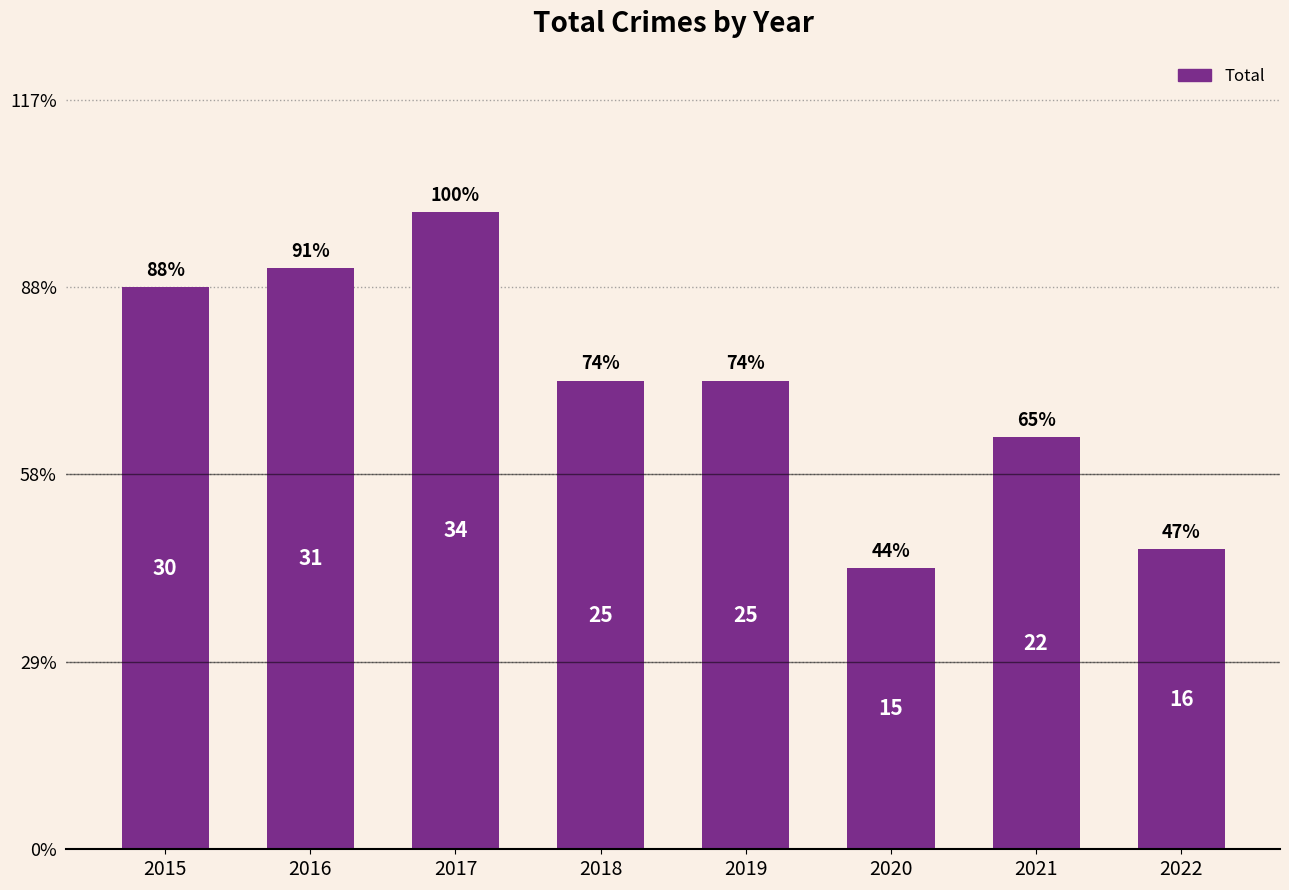

List the labels in order of value, smallest first.

2020, 2022, 2021, 2018, 2019, 2015, 2016, 2017